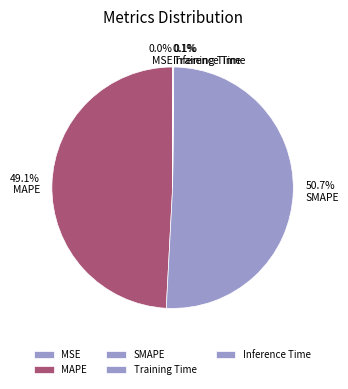

The SMAPE slice represents 42% of the pie. True or false?

False